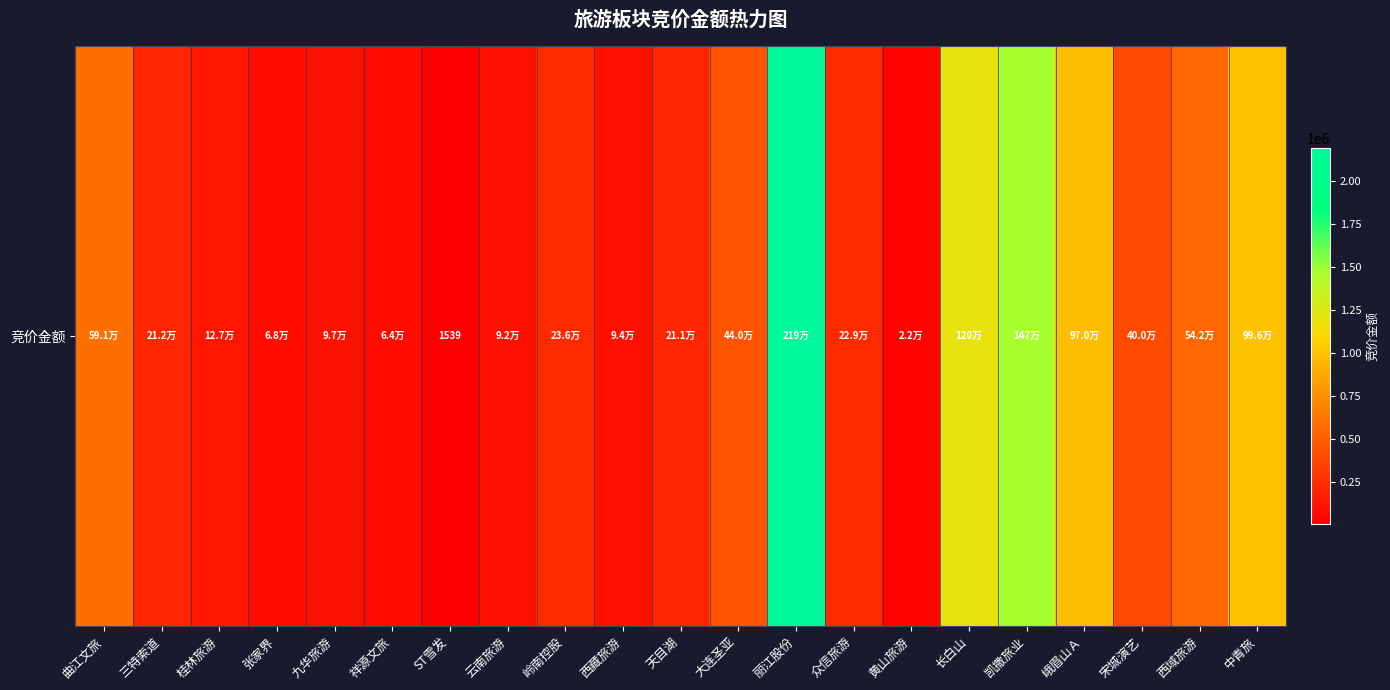

List the labels in order of value, smallest first.

ST雪发, 黄山旅游, 祥源文旅, 张家界, 云南旅游, 西藏旅游, 九华旅游, 桂林旅游, 天目湖, 三特索道, 众信旅游, 岭南控股, 宋城演艺, 大连圣亚, 西域旅游, 曲江文旅, 峨眉山Ａ, 中青旅, 长白山, 凯撒旅业, 丽江股份